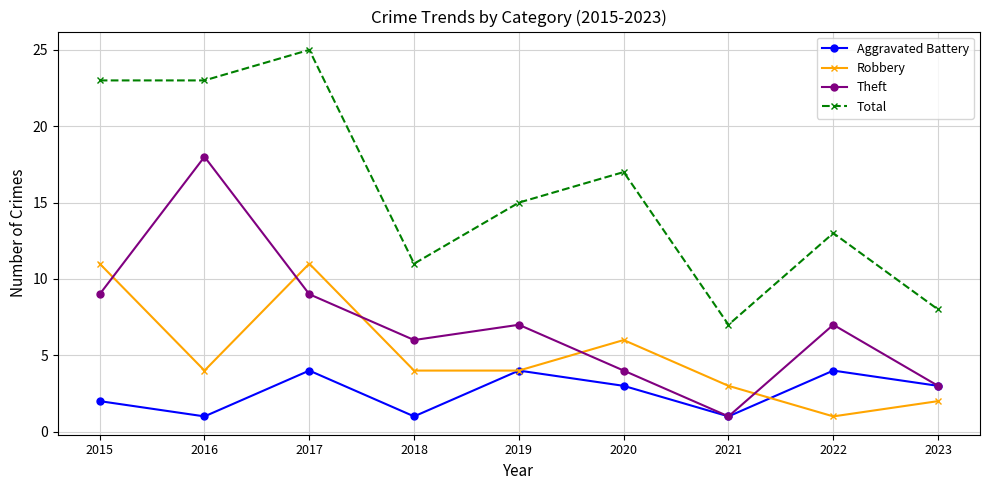

Rank the series by their maximum value, from highest to lowest.

Total, Theft, Robbery, Aggravated Battery